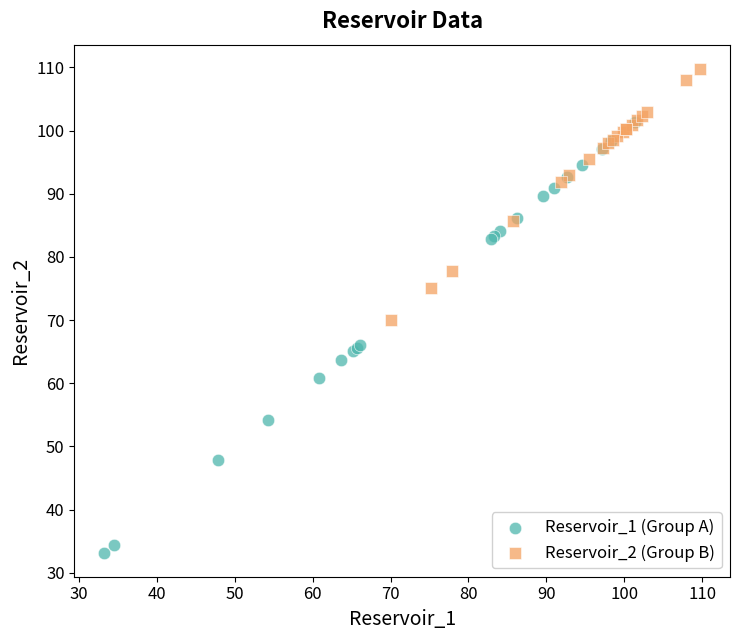

Which series contains the highest Y value?

Reservoir_2 (Group B)